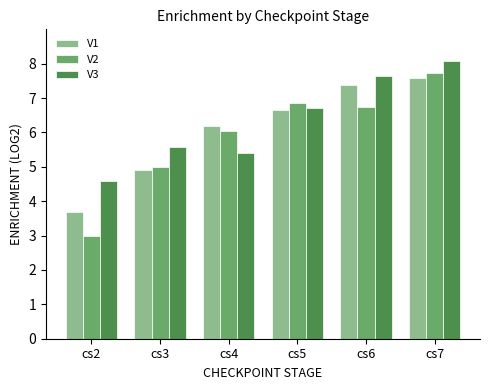

What is the sum of the V2 values at cs6 and cs4?

12.8